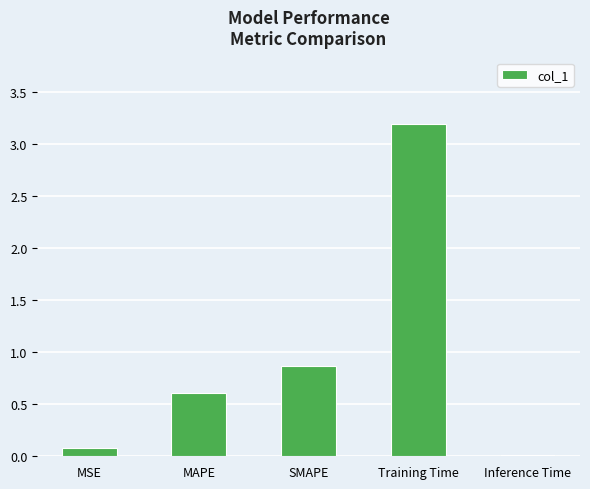

List the labels in order of value, smallest first.

Inference Time, MSE, MAPE, SMAPE, Training Time